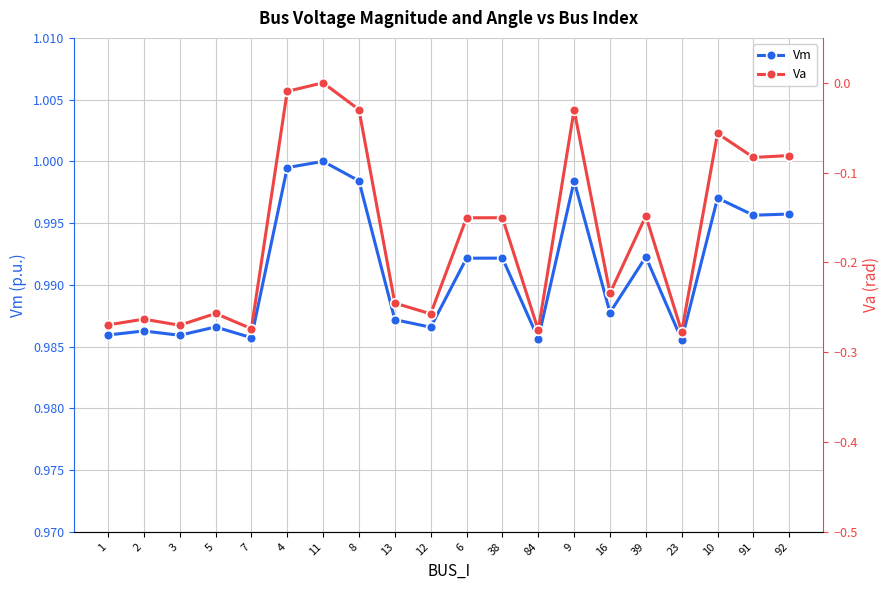

Does the chart have visible grid lines?

Yes